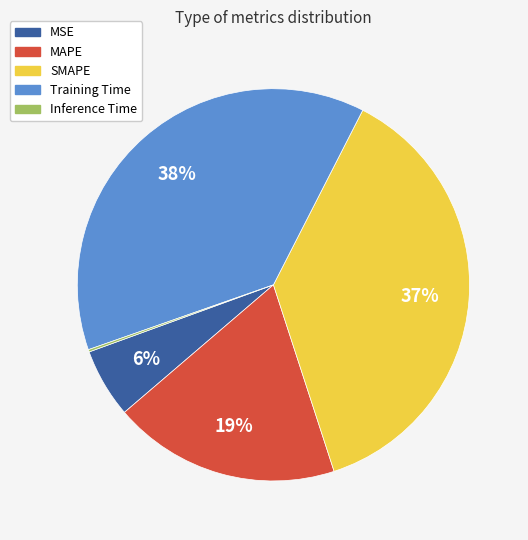

Combined, do Training Time and MSE account for over 50%?

No